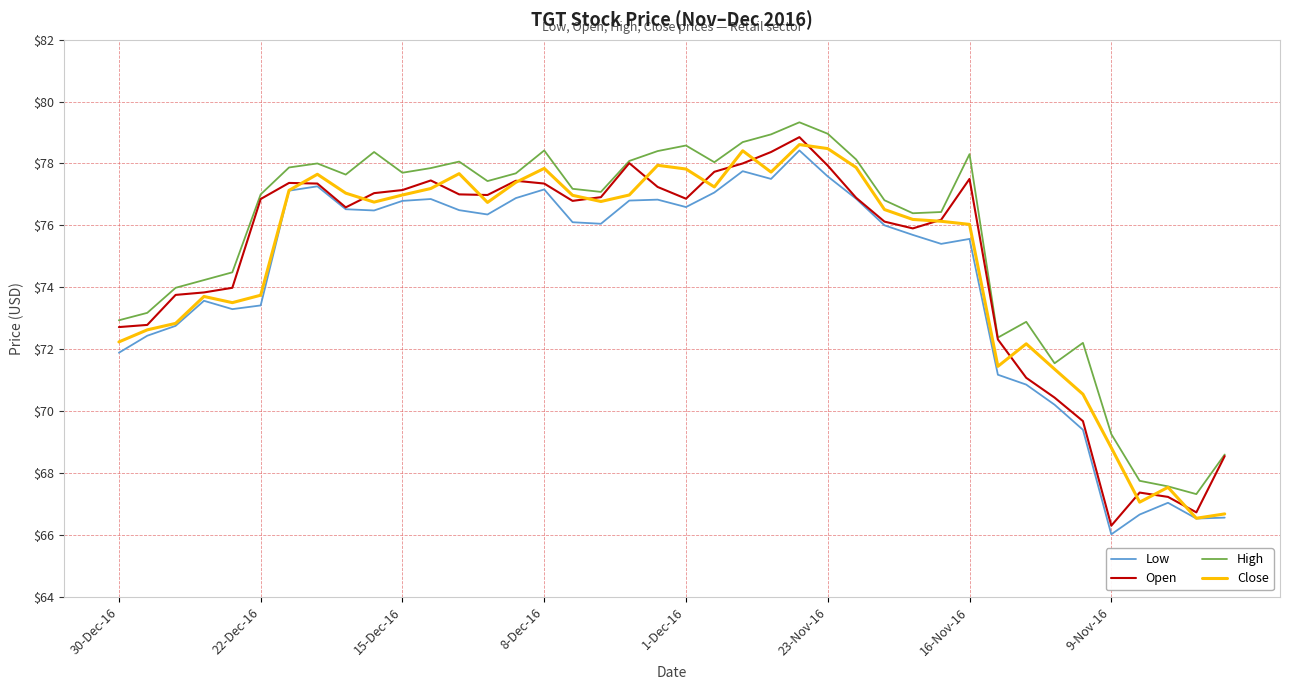

What is the minimum value for High?

67.3